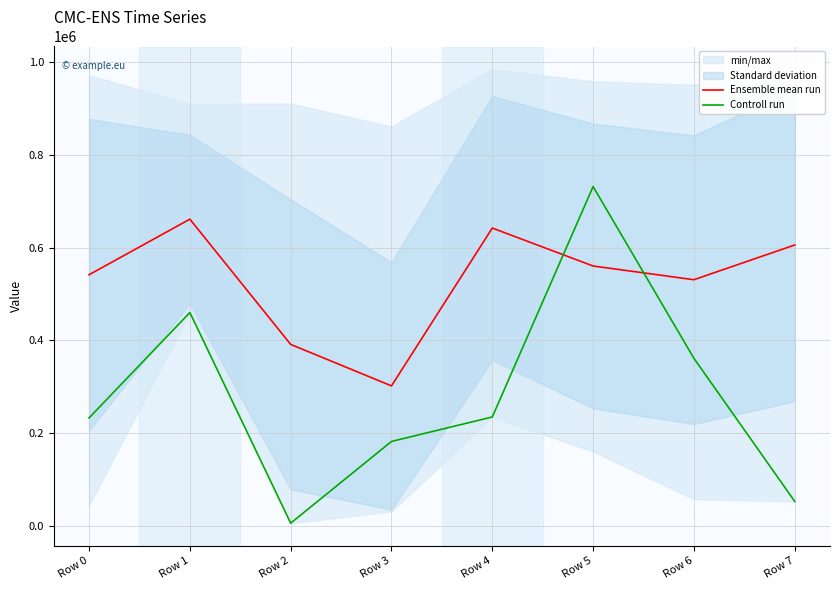

Read the Controll run value at Row 7.

52496.0